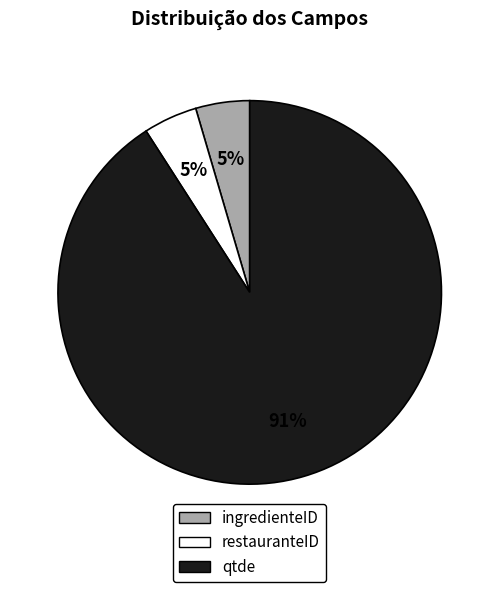

To the nearest percent, what portion does restauranteID represent?

5%